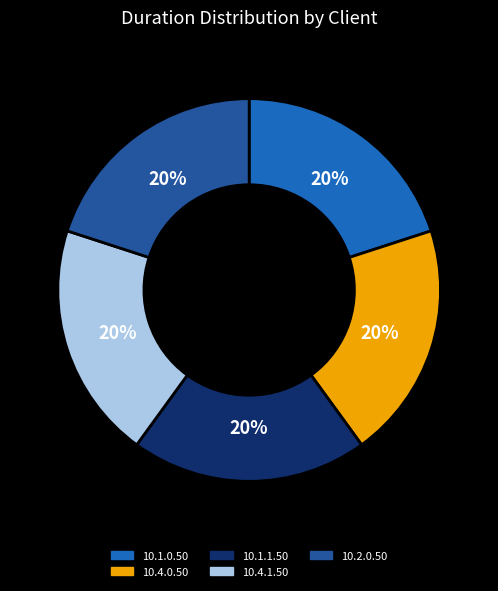

Is there any slice that represents more than half of the pie?

No